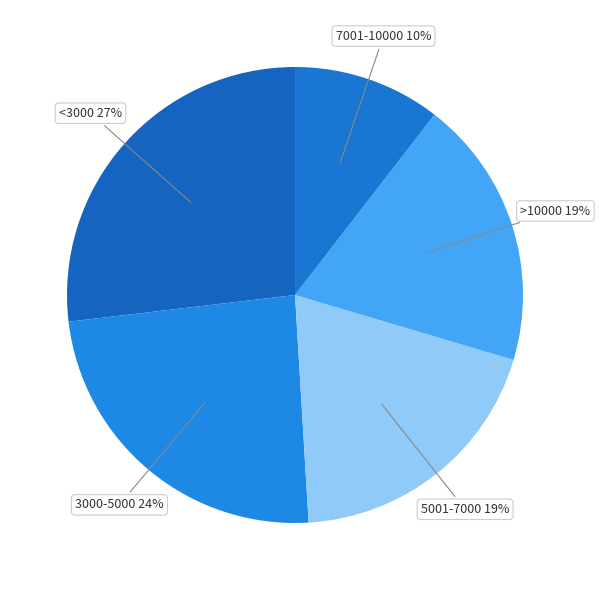

Which slice is the largest?

<3000